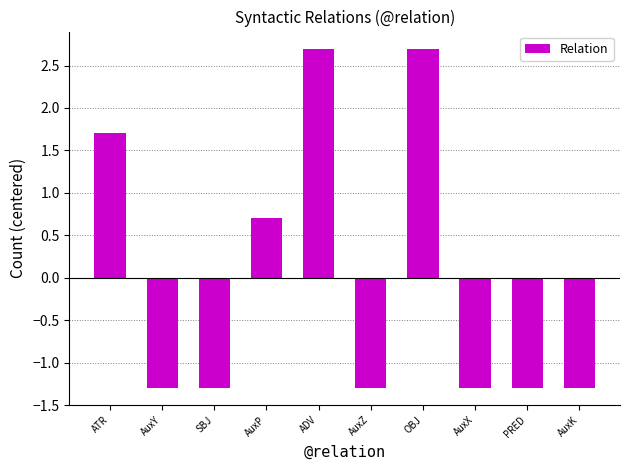

What is the greatest value displayed?

2.7